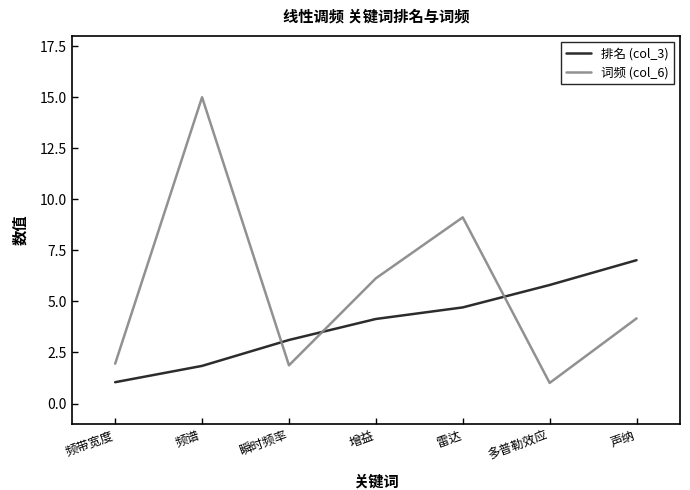

At which category is the sum across all series the highest?

频谱